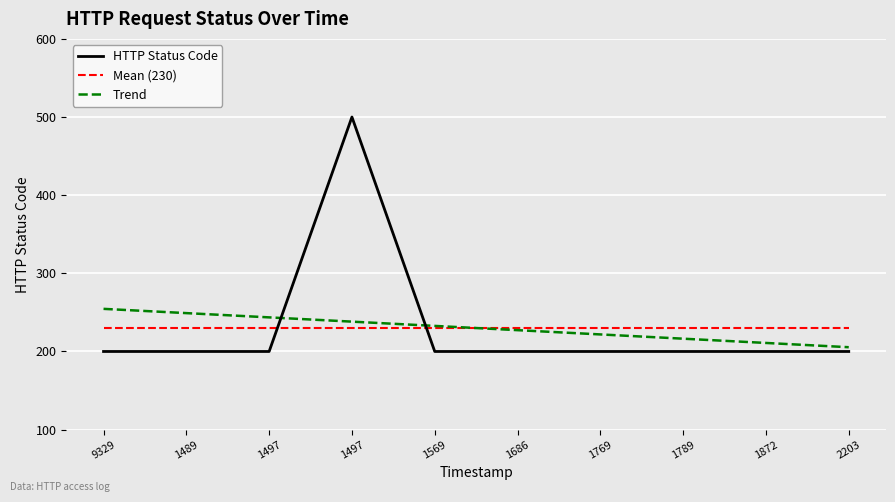

Rank the categories by Mean (230) value from highest to lowest.

9329, 1489, 1497, 1497, 1569, 1686, 1769, 1789, 1872, 2203